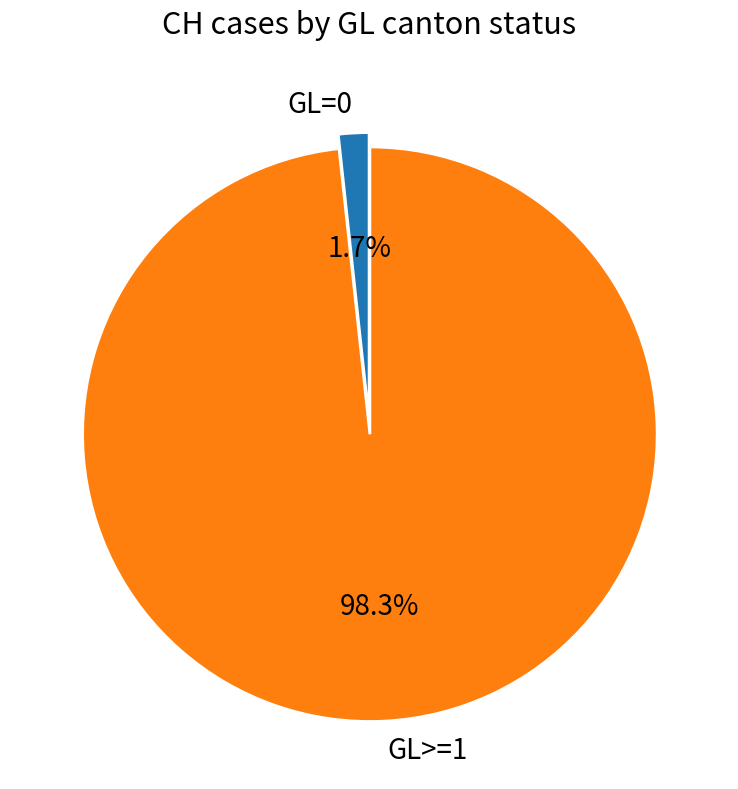

What is the smallest slice in the pie chart?

GL=0